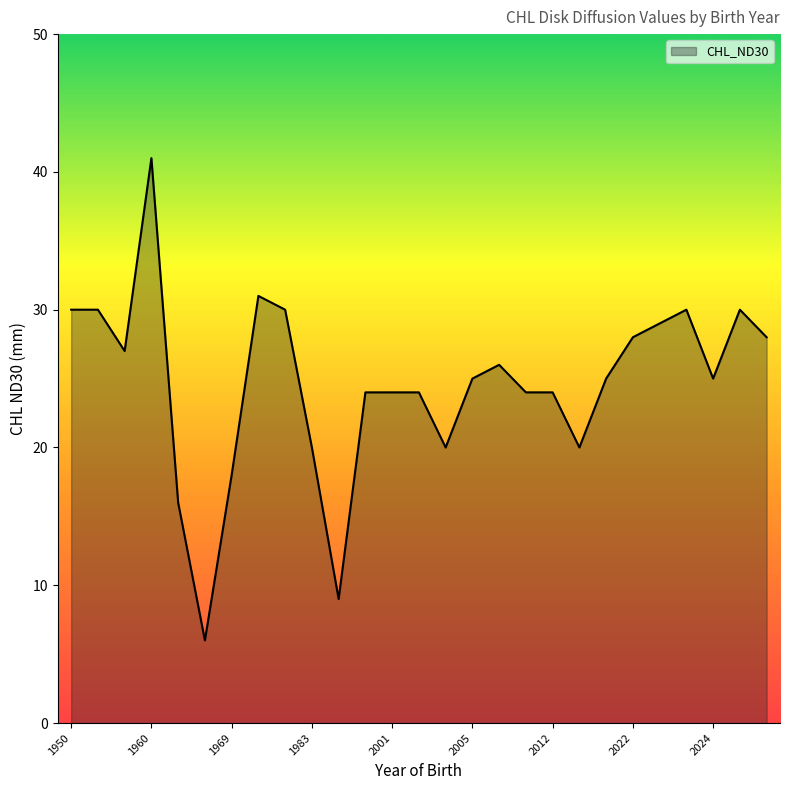

What is the difference between the maximum and minimum values?

35